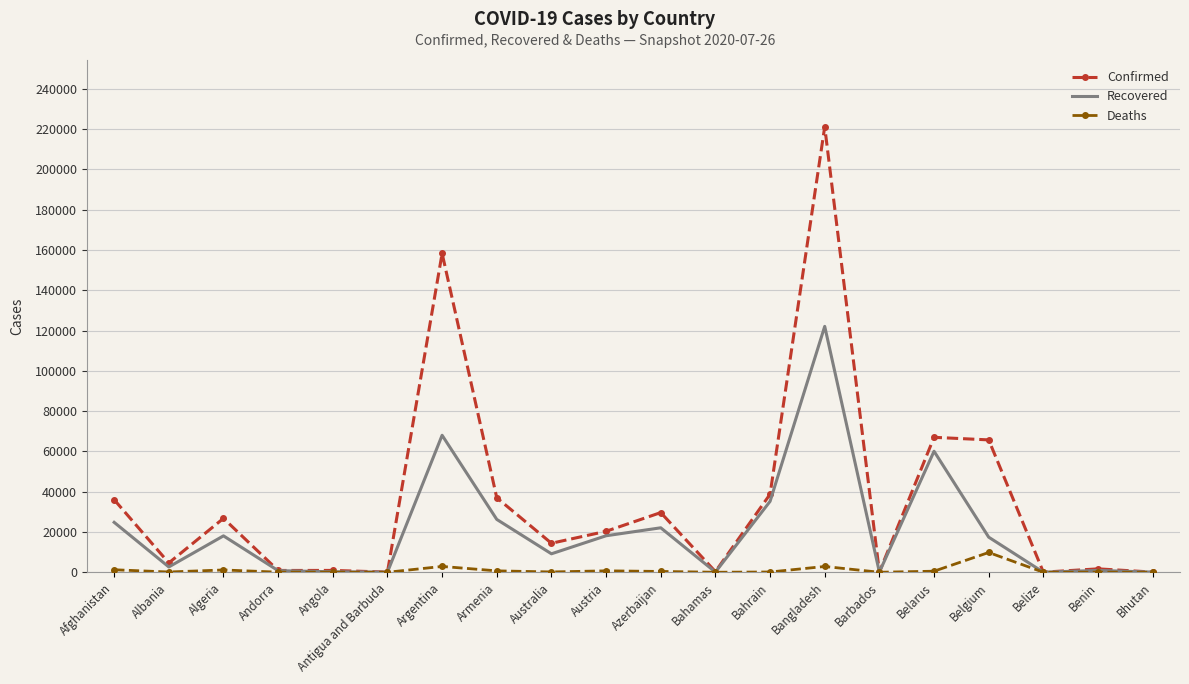

What is the sum of all Recovered values?

426278